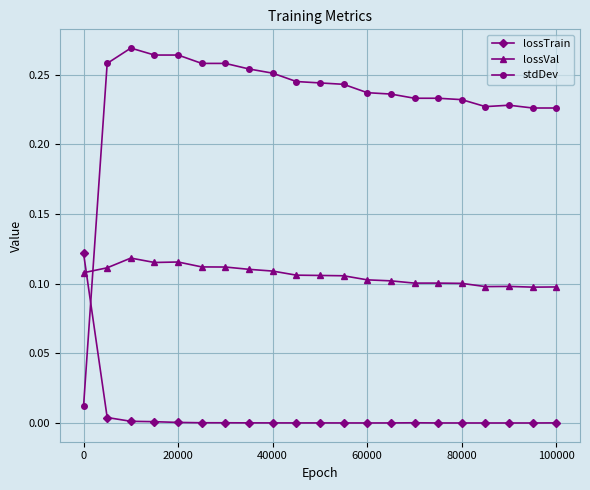

Which series has the largest total across all categories?

stdDev